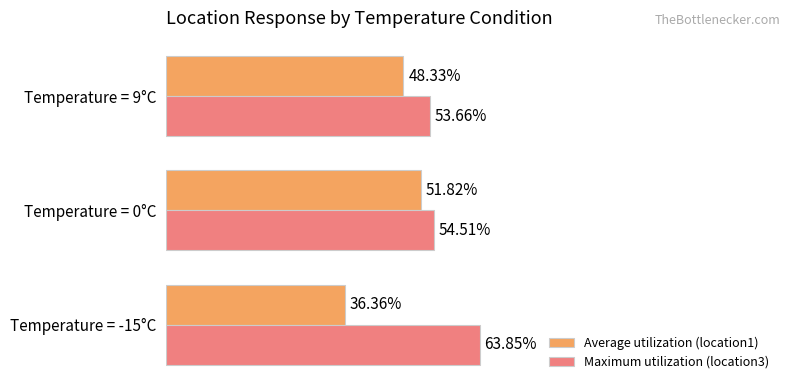

What is the maximum value for Average utilization (location1)?

0.5